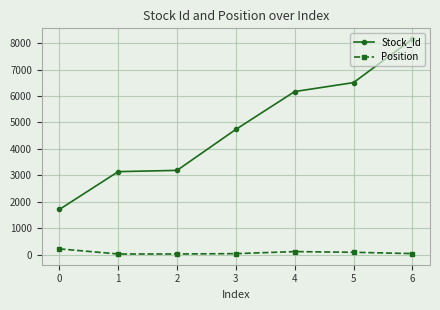

True or false: Stock_Id and Position cross at least once.

False